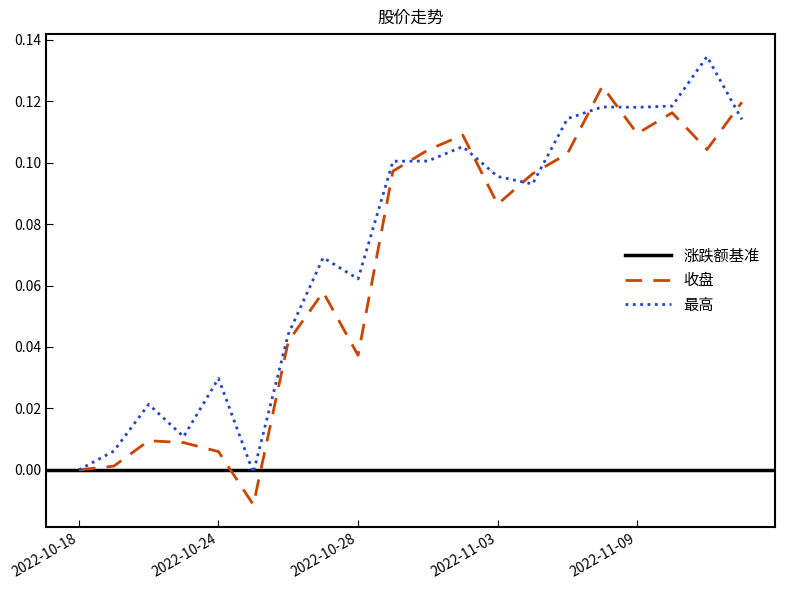

What is the difference between the 收盘 values at 2022-11-09 and 2022-10-18?

0.1